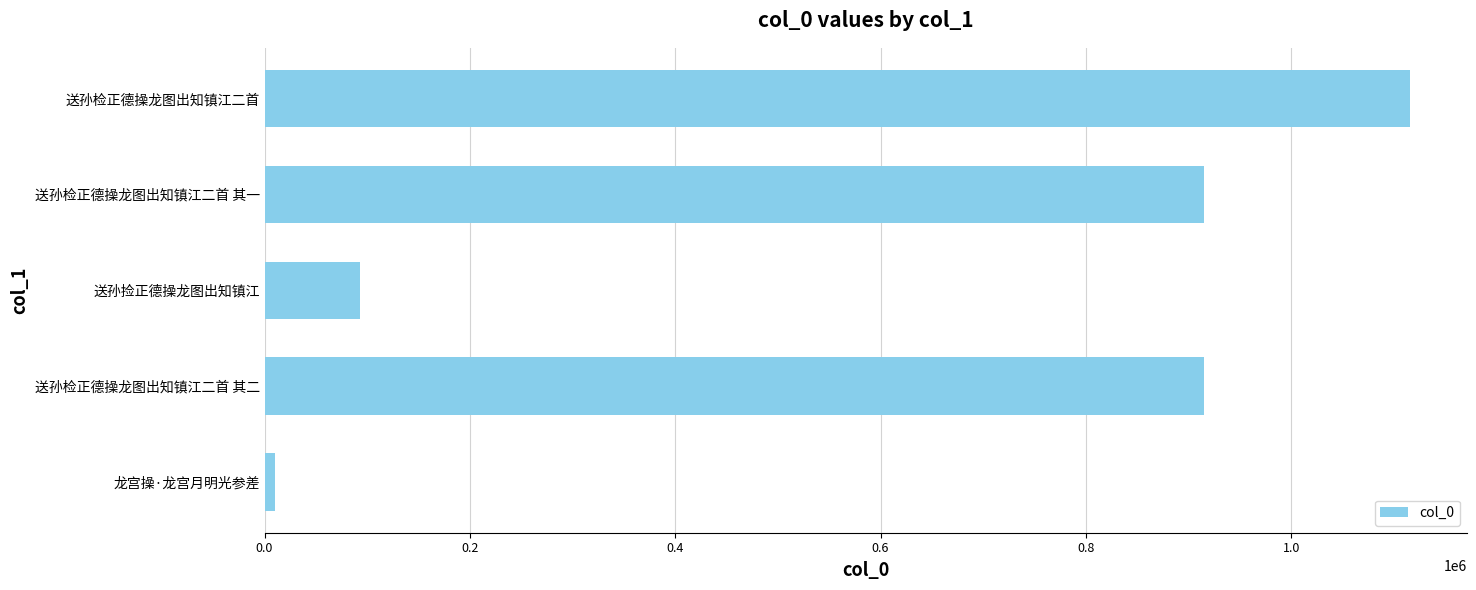

What is the difference between the values at 送孙检正德操龙图出知镇江二首 其二 and 送孙检正德操龙图出知镇江二首?

200627